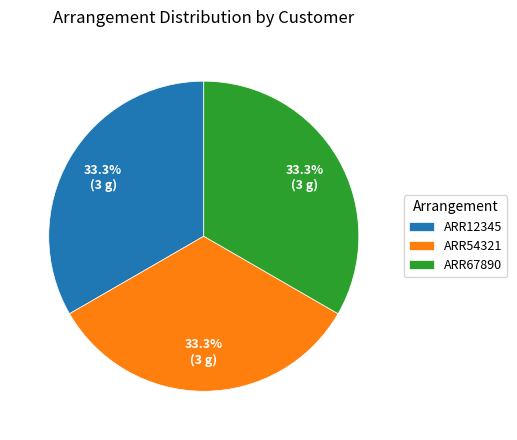

What percentage do ARR12345 and ARR54321 together represent?

66.7%